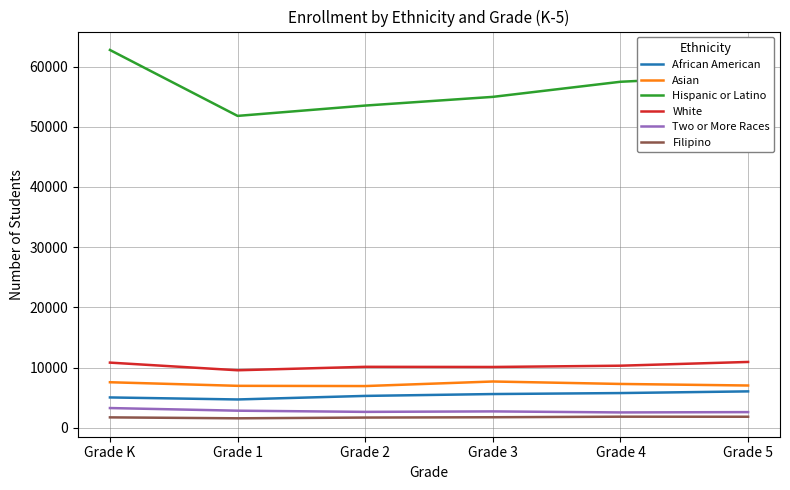

Count the African American values in the range 5057 to 5783.

4